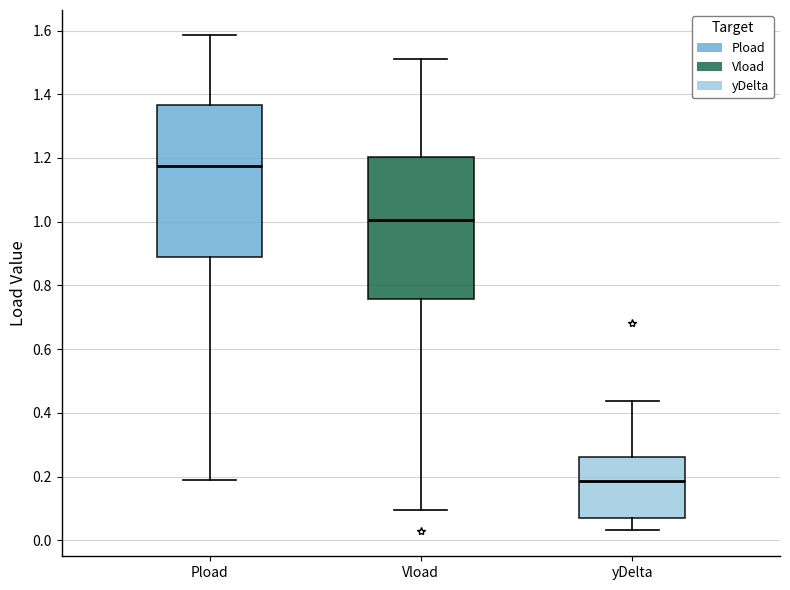

Reading left to right, read every box against the y-axis: the position of its median line, the range the box covers, and the ends of its whiskers. The values are not printed on the chart, so give them approximately, as read against the axis.

Pload: median 1.18, box 0.88 to 1.36, whiskers 0.20 to 1.58
Vload: median 1.00, box 0.76 to 1.20, whiskers 0.10 to 1.52
yDelta: median 0.18, box 0.06 to 0.26, whiskers 0.04 to 0.44